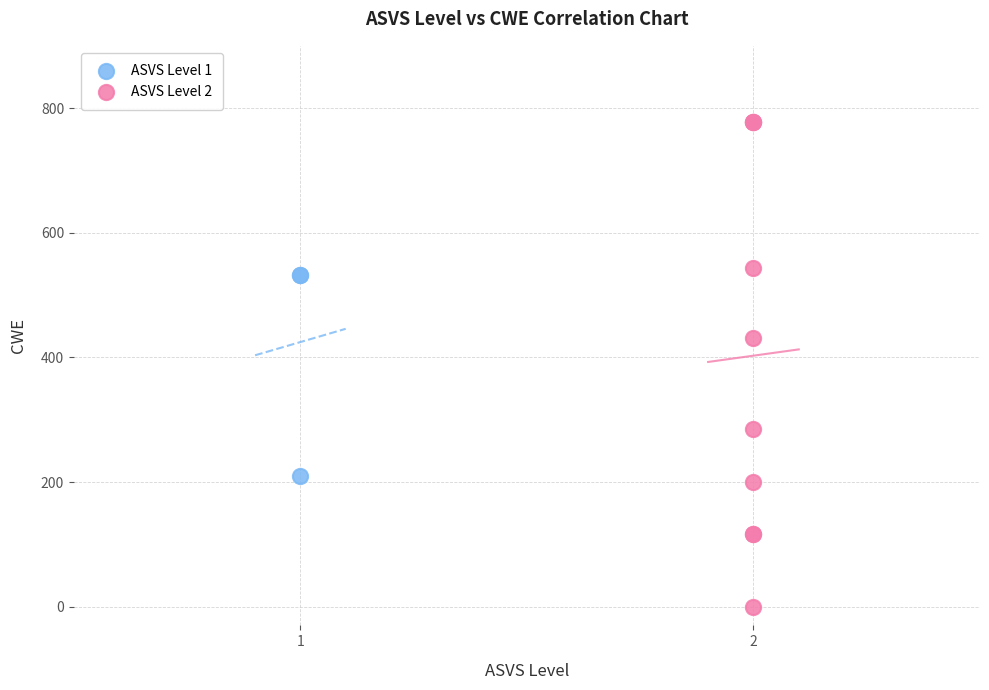

What are all the series names shown in the legend?

ASVS Level 1, ASVS Level 2